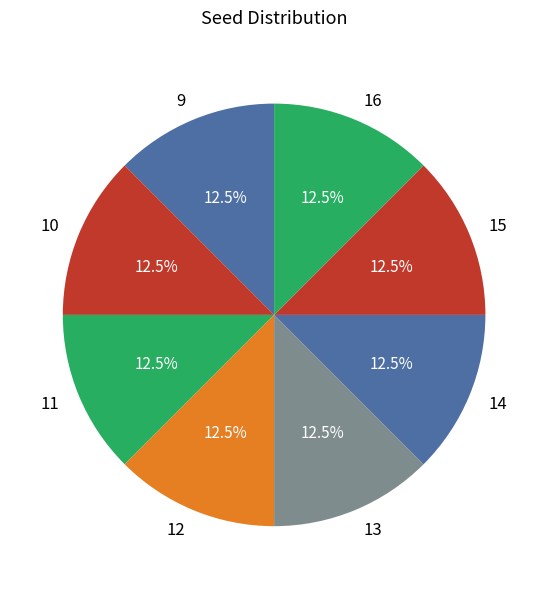

What percentage do 16 and 15 together represent?

25.0%